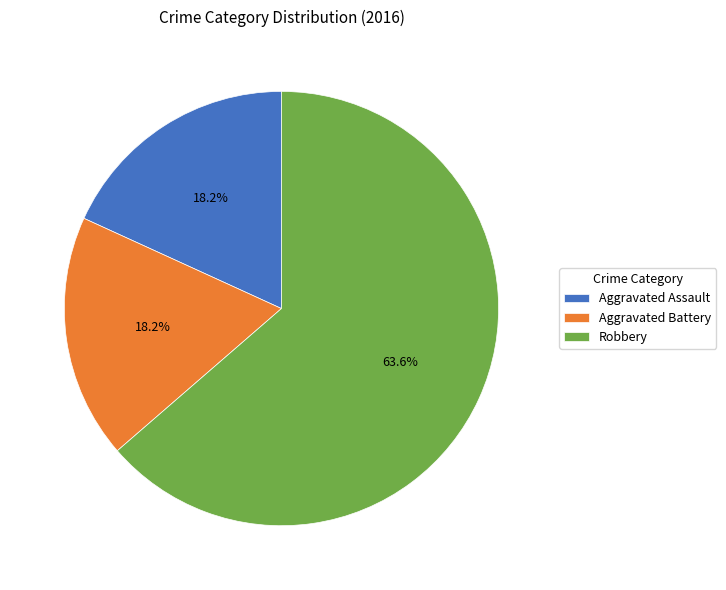

Count the number of slices in the pie.

3